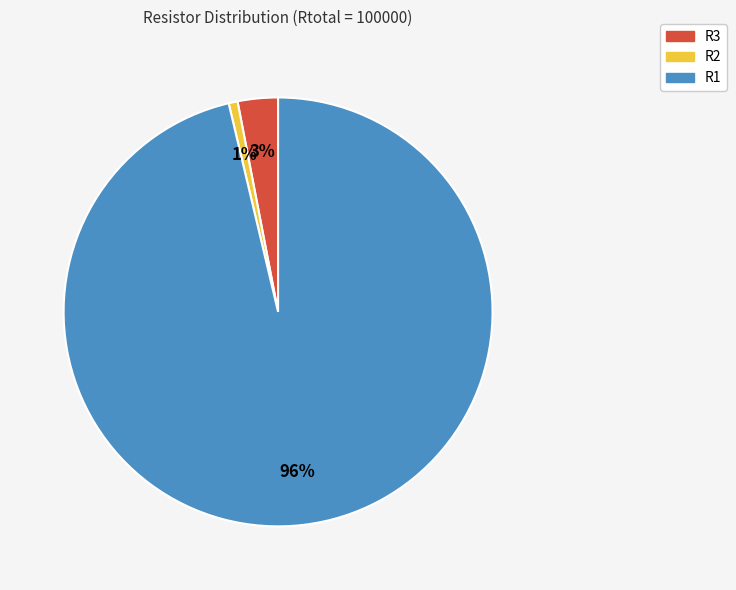

Do R3 and R1 together represent more than half of the pie?

Yes